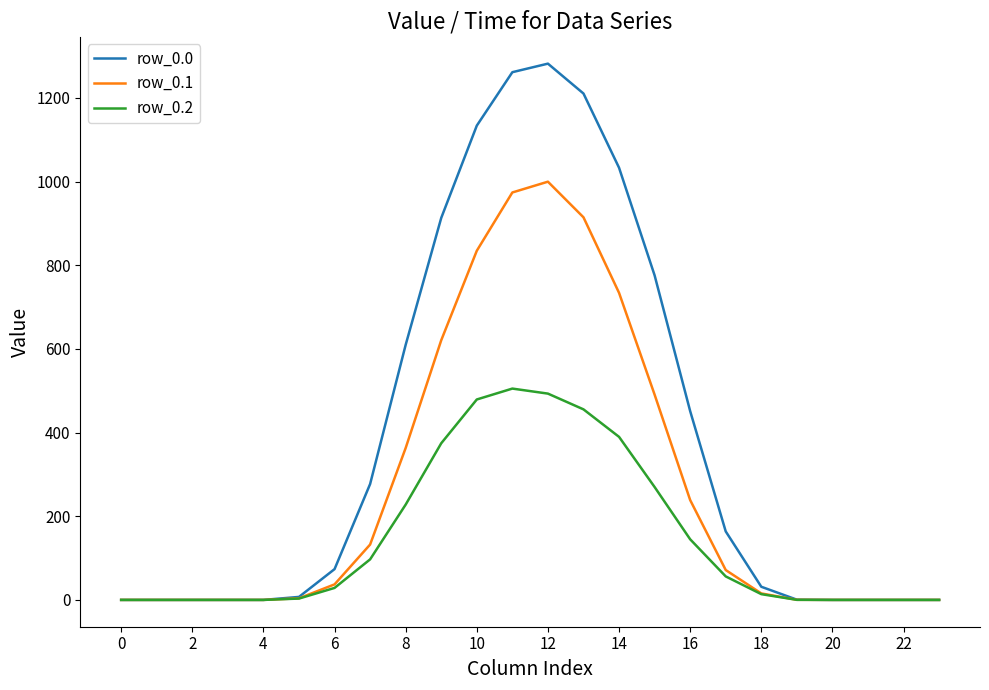

Which series has the largest total across all categories?

row_0.0